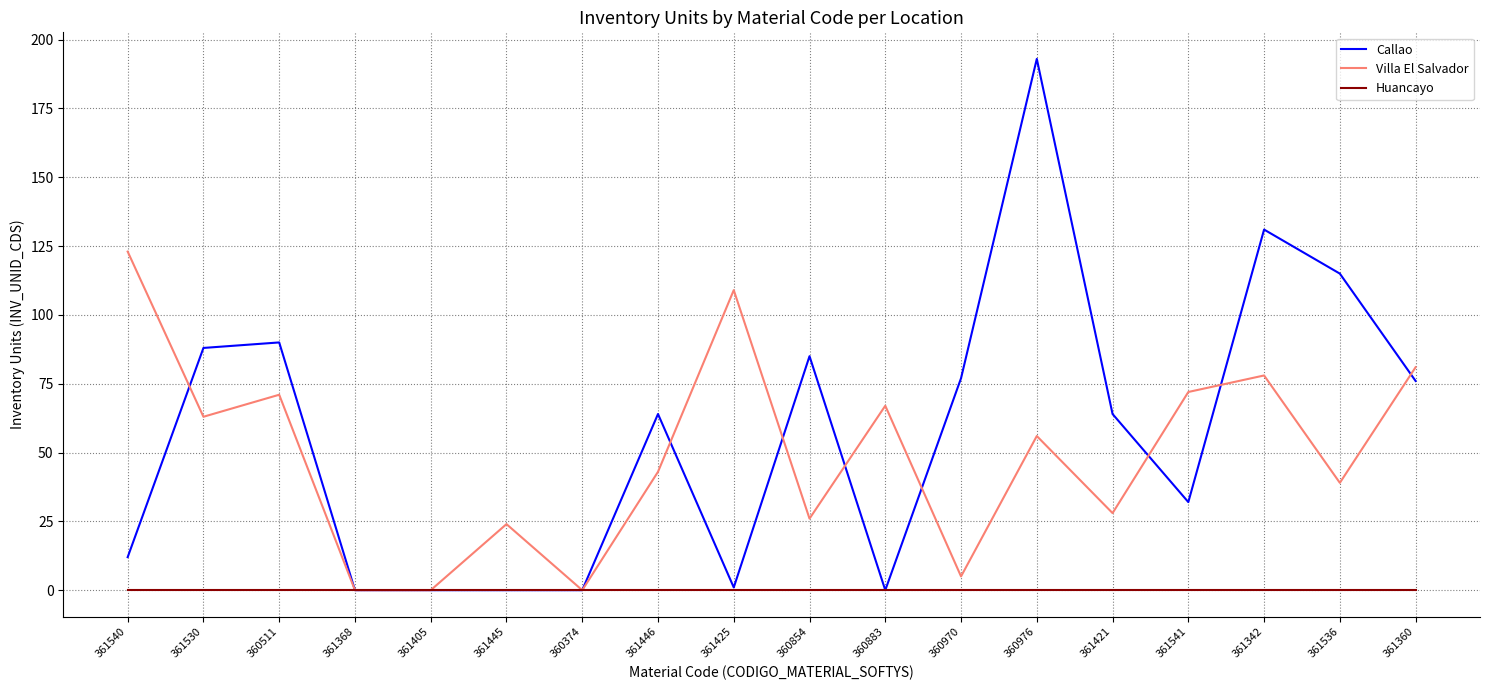

Reading left to right, what are all the values shown in this chart?

Callao: 12	88	90	0	0	0	0	64	1	85	0	77	193	64	32	131	115	76
Villa El Salvador: 123	63	71	0	0	24	0	43	109	26	67	5	56	28	72	78	39	81
Huancayo: 0	0	0	0	0	0	0	0	0	0	0	0	0	0	0	0	0	0